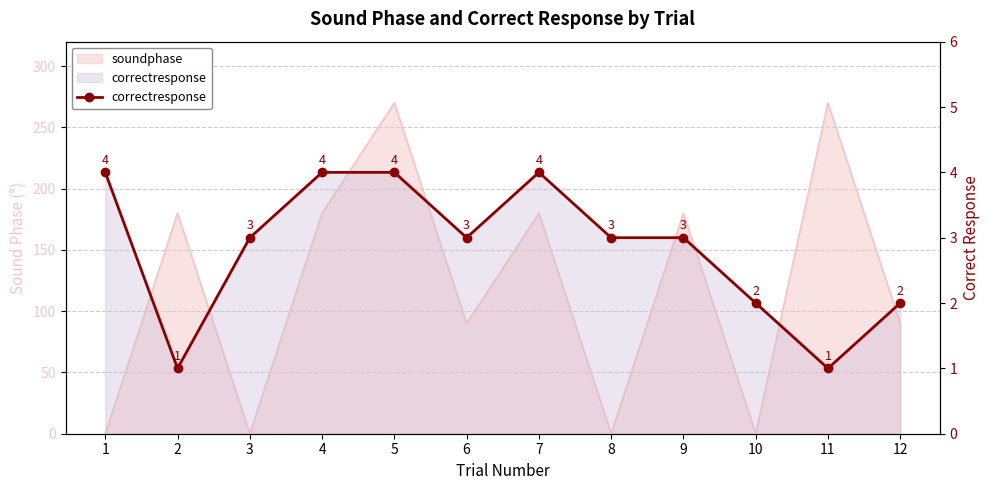

What is the maximum value shown in the chart?

4